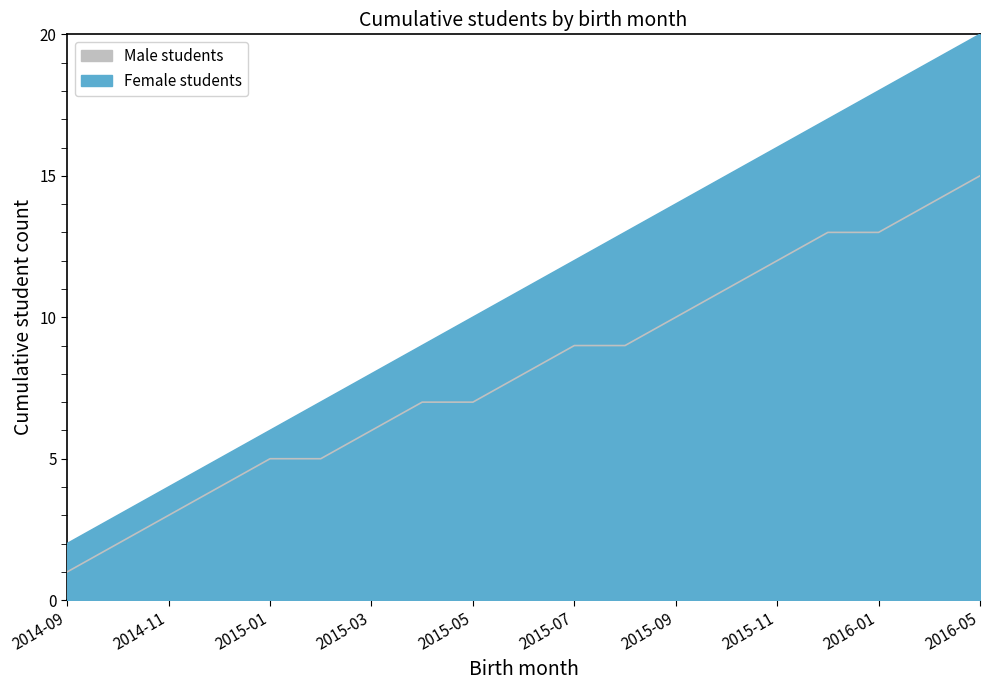

What is the difference between the highest and lowest values at 2015-12?

4